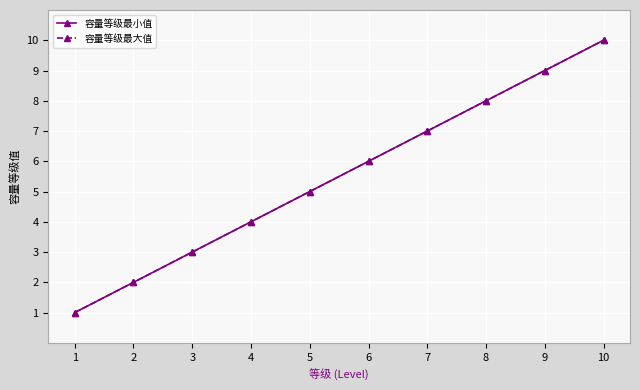

What is the average value of the 容量等级最大值 series?

6